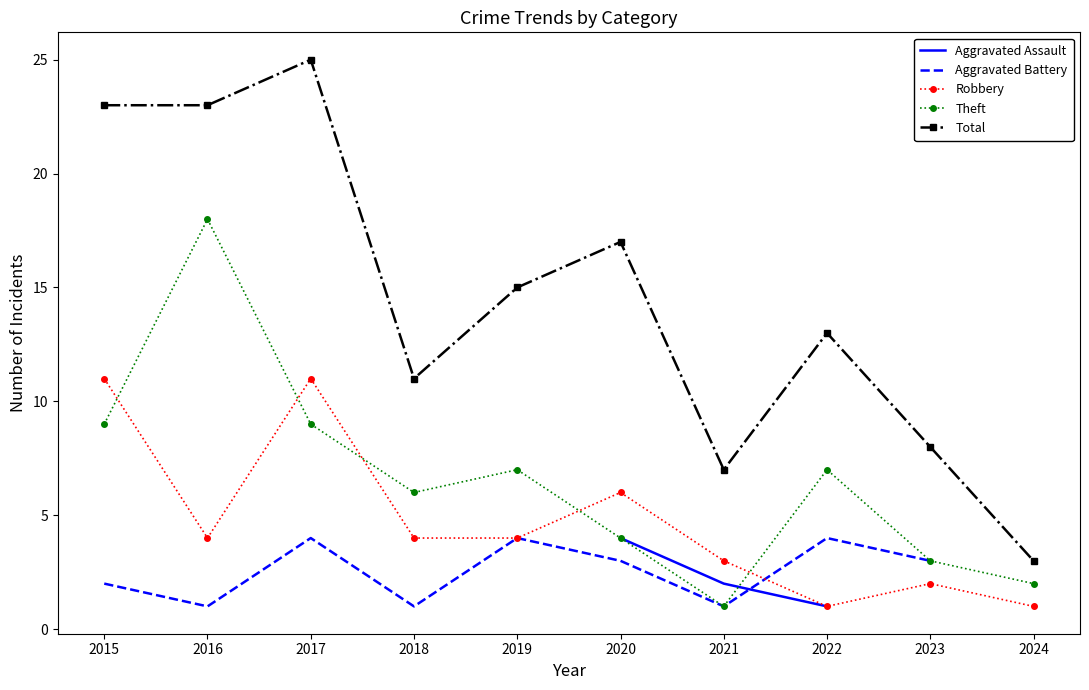

True or false: Theft and Aggravated Battery intersect in this chart.

False